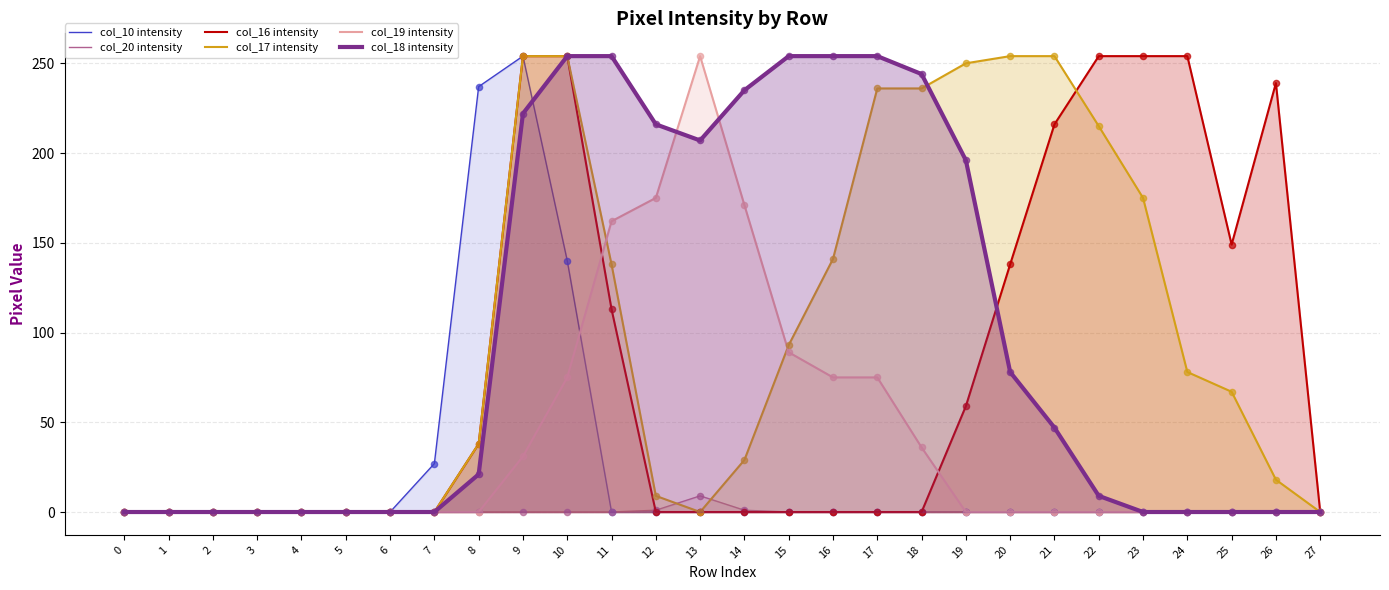

At how many categories does at least one series exceed 89?

19